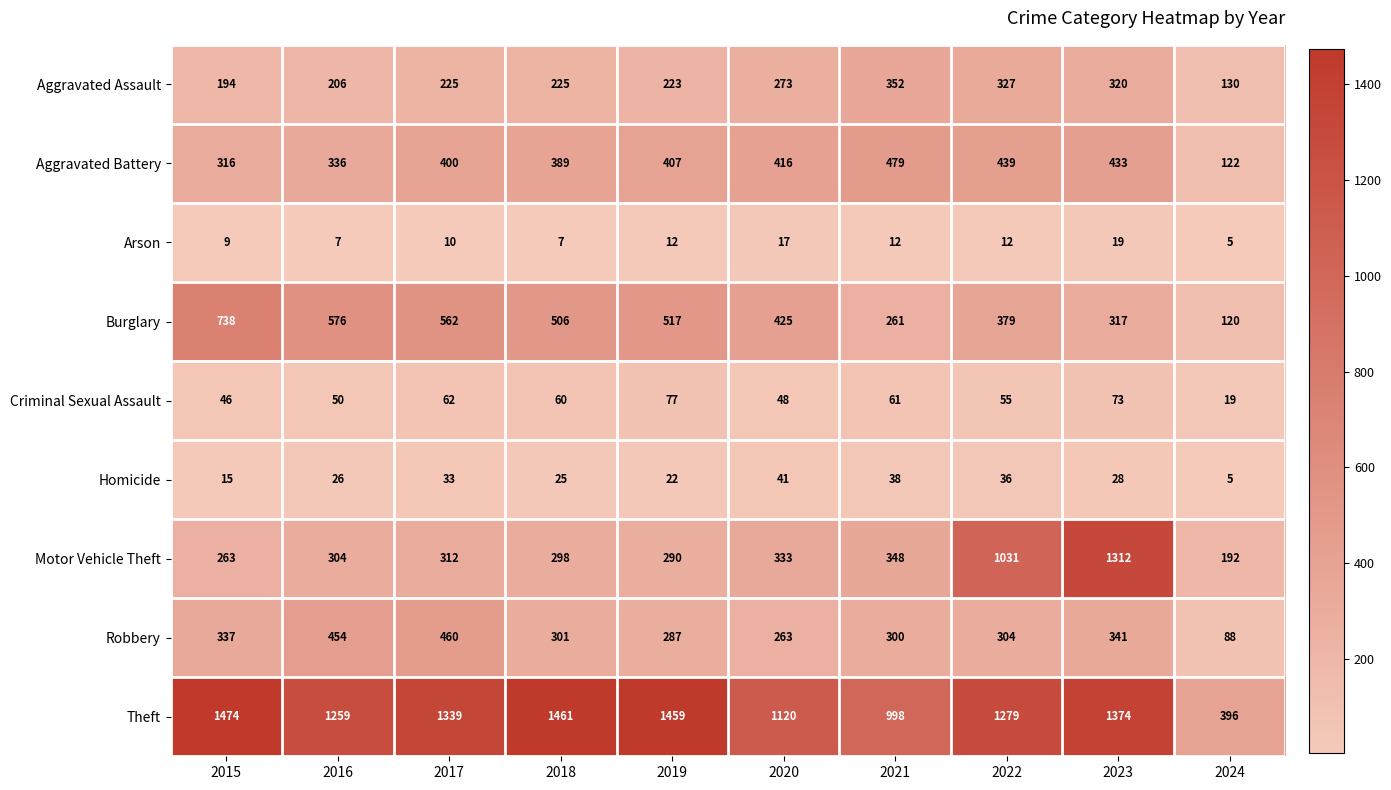

Rank the categories by Aggravated Battery value from lowest to highest.

2024, 2015, 2016, 2018, 2017, 2019, 2020, 2023, 2022, 2021